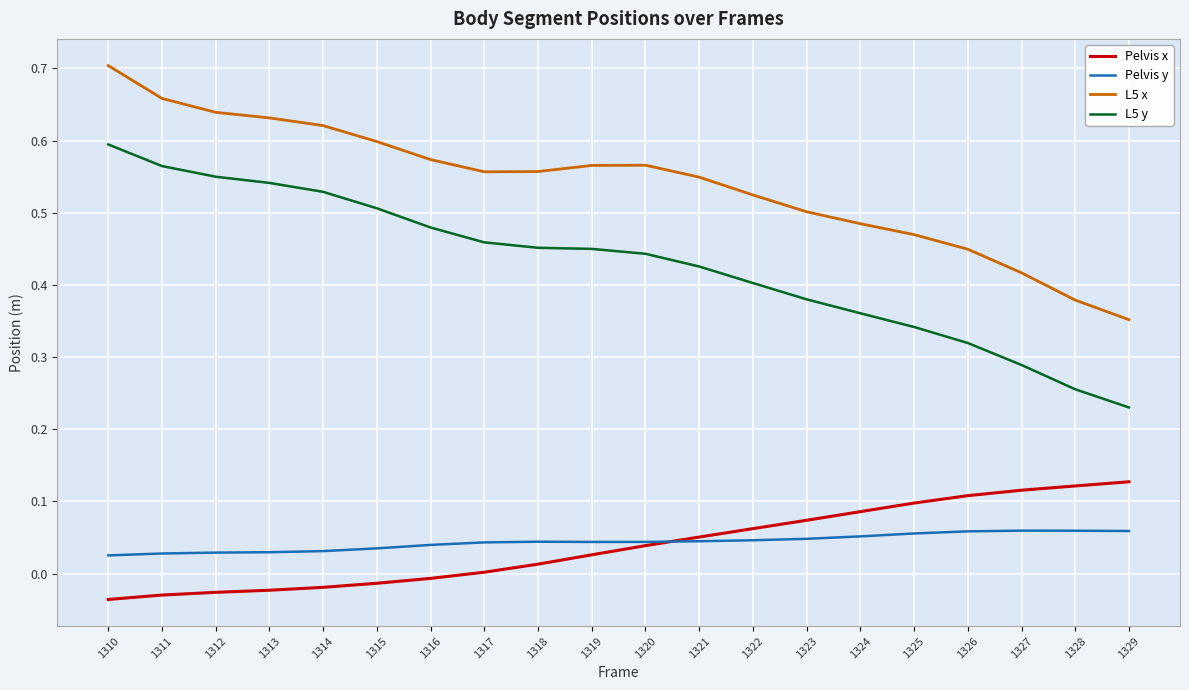

What is the sum of all L5 x values?

10.8